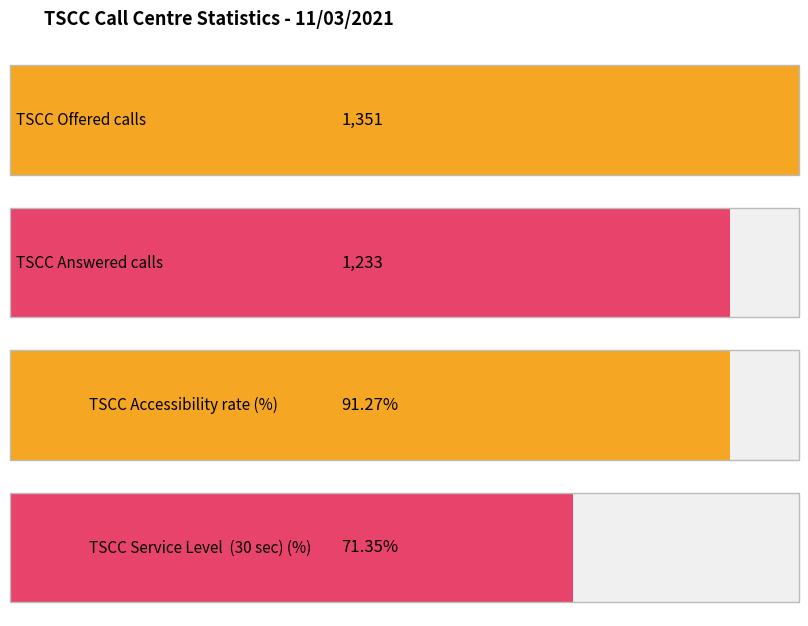

What position from the right is TSCC Service Level  (30 sec) (%)?

1